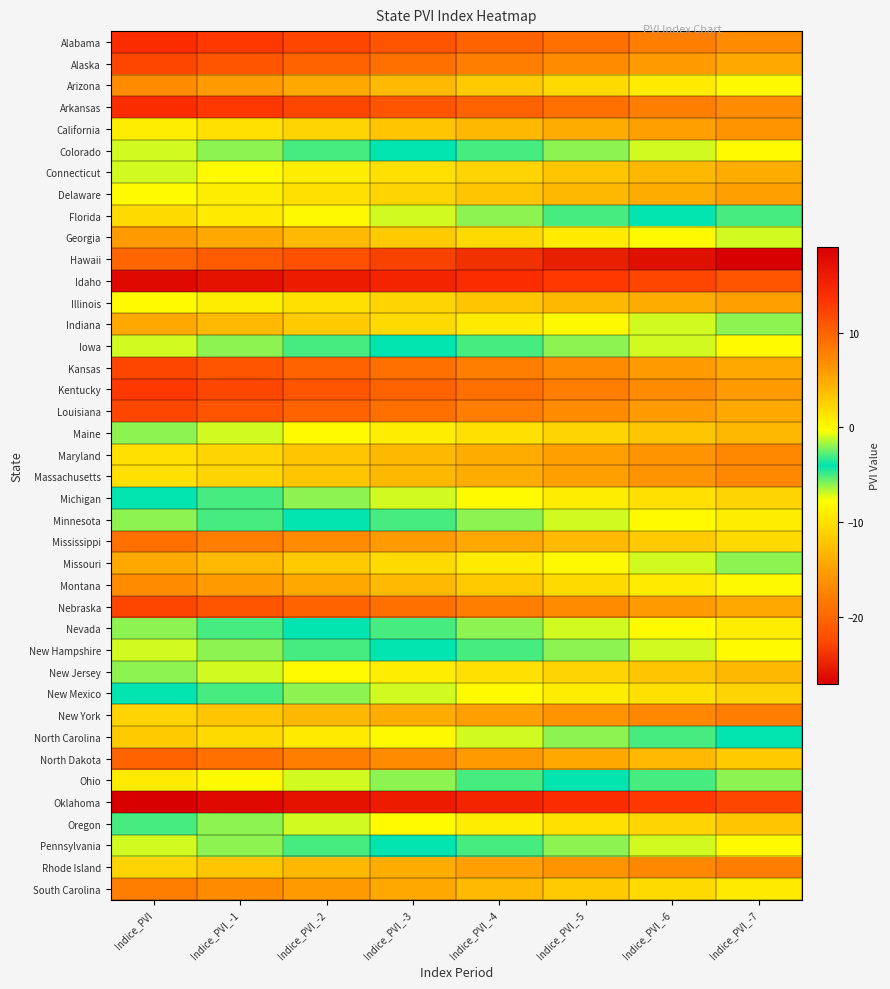

How many data points does each series have?

8